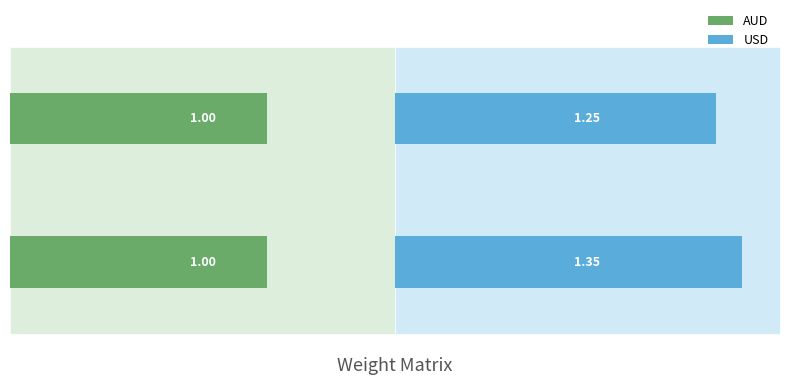

Rank the series by their maximum value, from lowest to highest.

AUD, USD